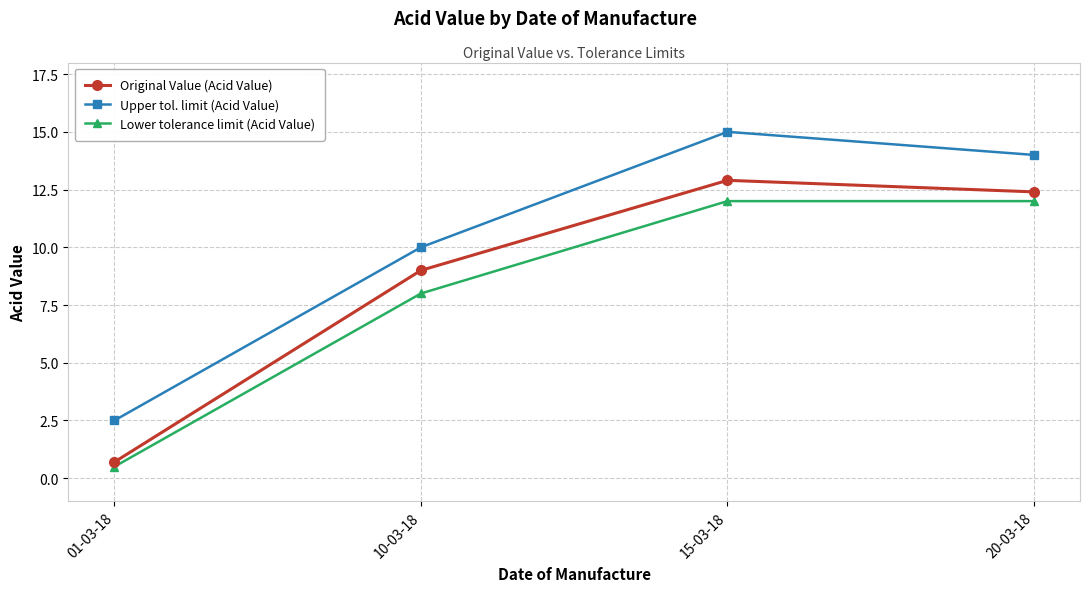

What is the total value across all series at 01-03-18?

3.7